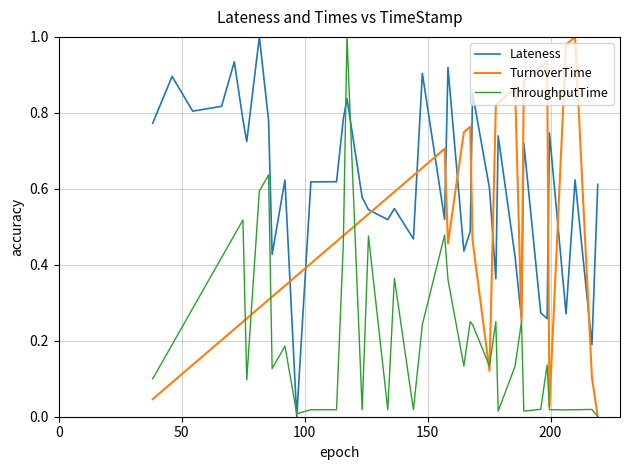

Rank the series by their average value, from lowest to highest.

ThroughputTime, TurnoverTime, Lateness